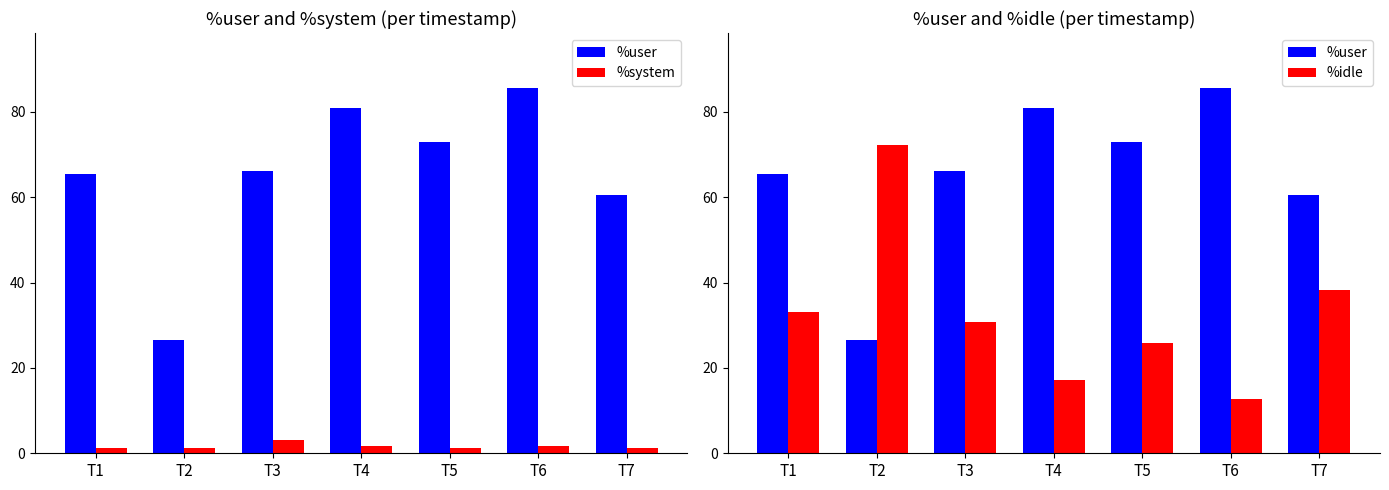

What is the total value across all series at T7?

100.0